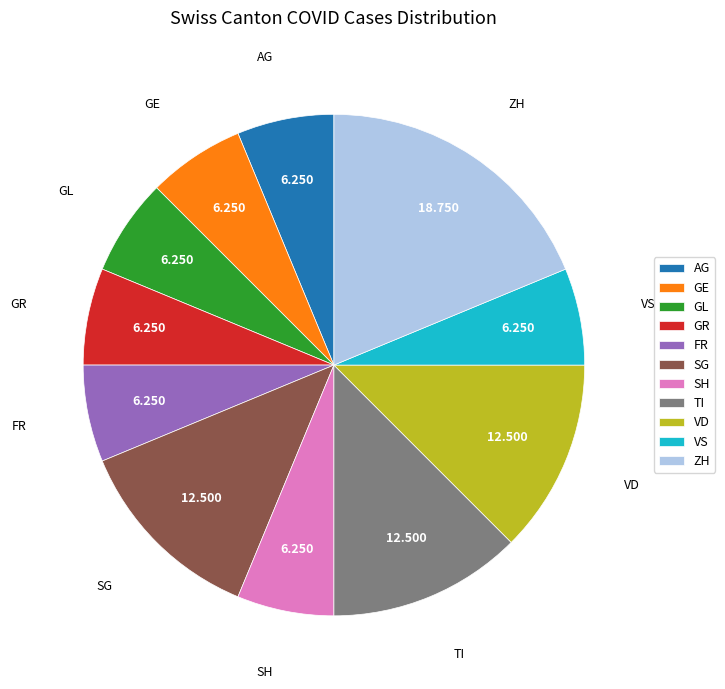

How many segments does this pie chart have?

11